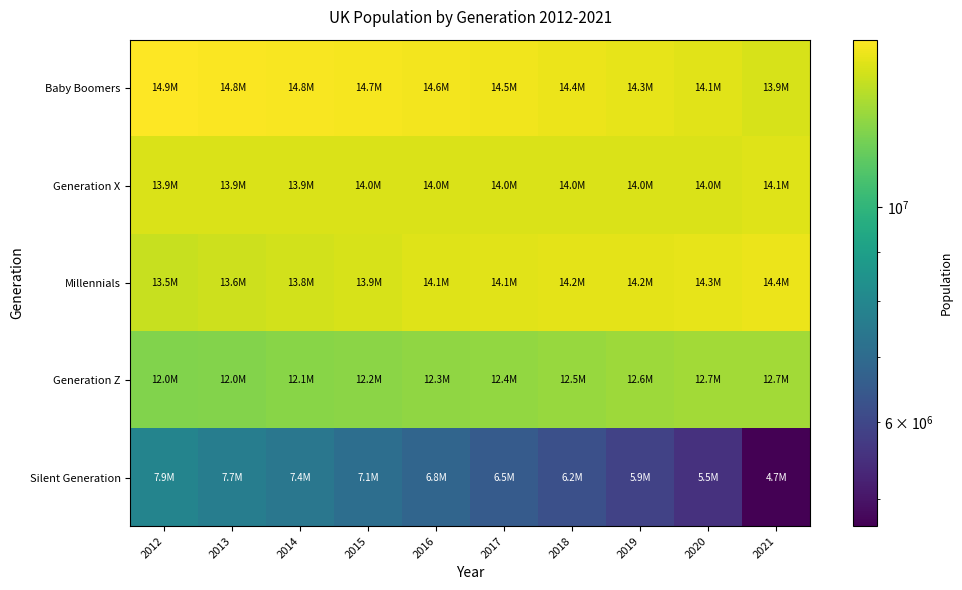

How many categories are shown in the chart?

10